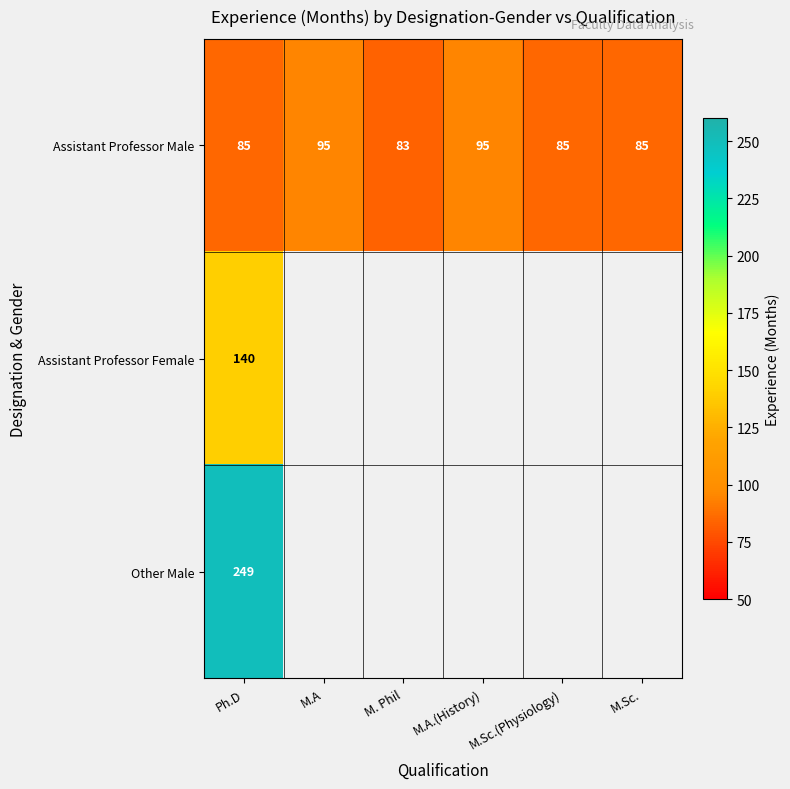

How many categories are shown in the chart?

6